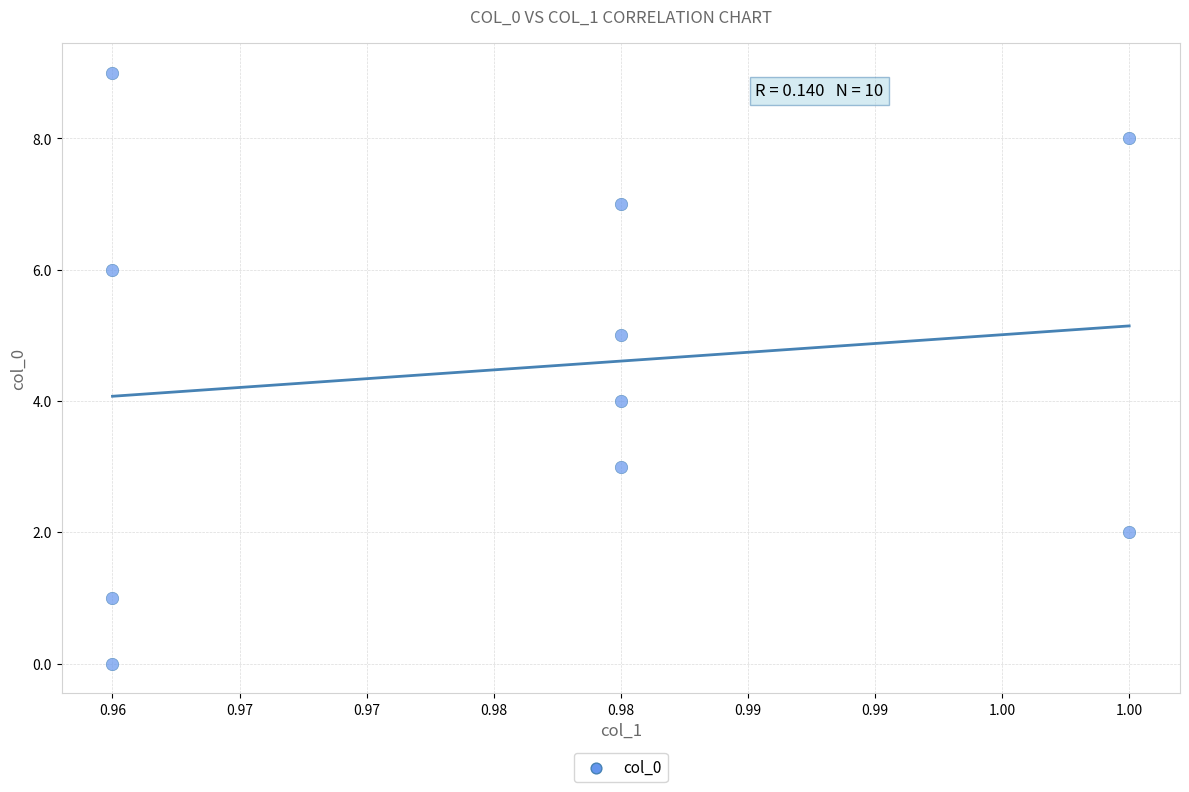

What is the range of Y values (max minus min)?

9